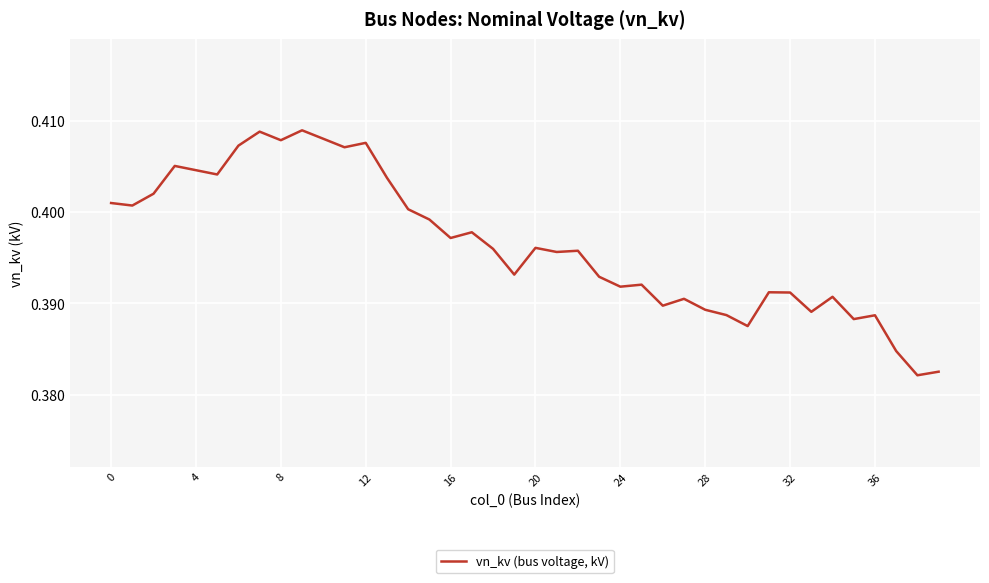

Does the chart have visible grid lines?

Yes